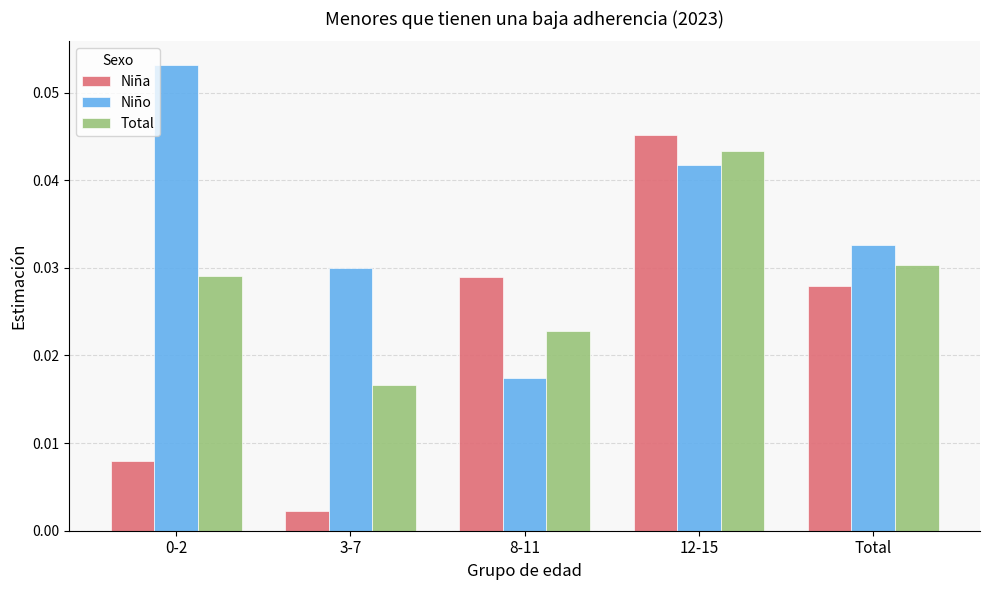

Which series changed the most between 0-2 and 12-15?

Niña